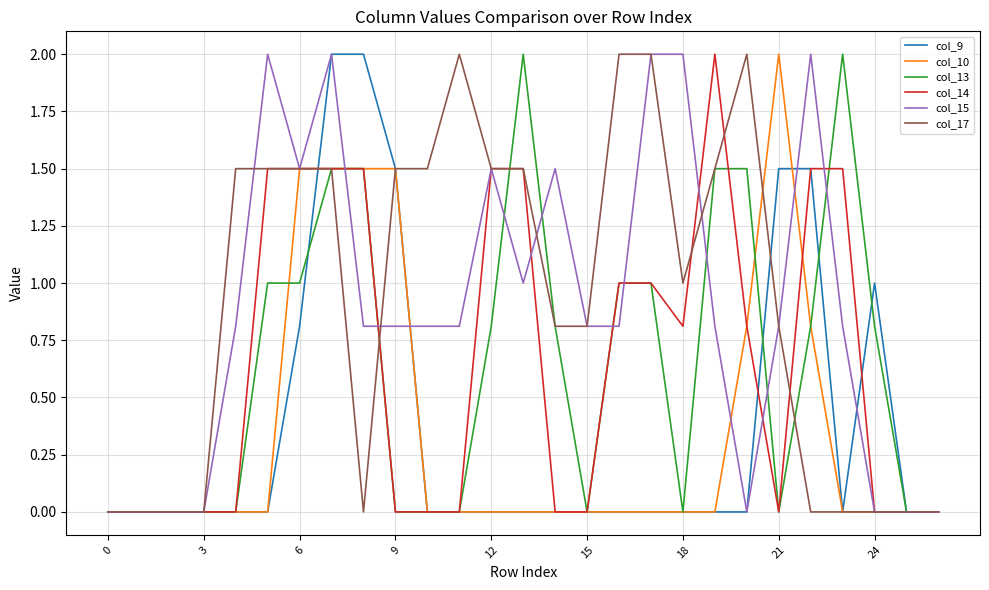

What is the highest value of the col_10 series?

2.0